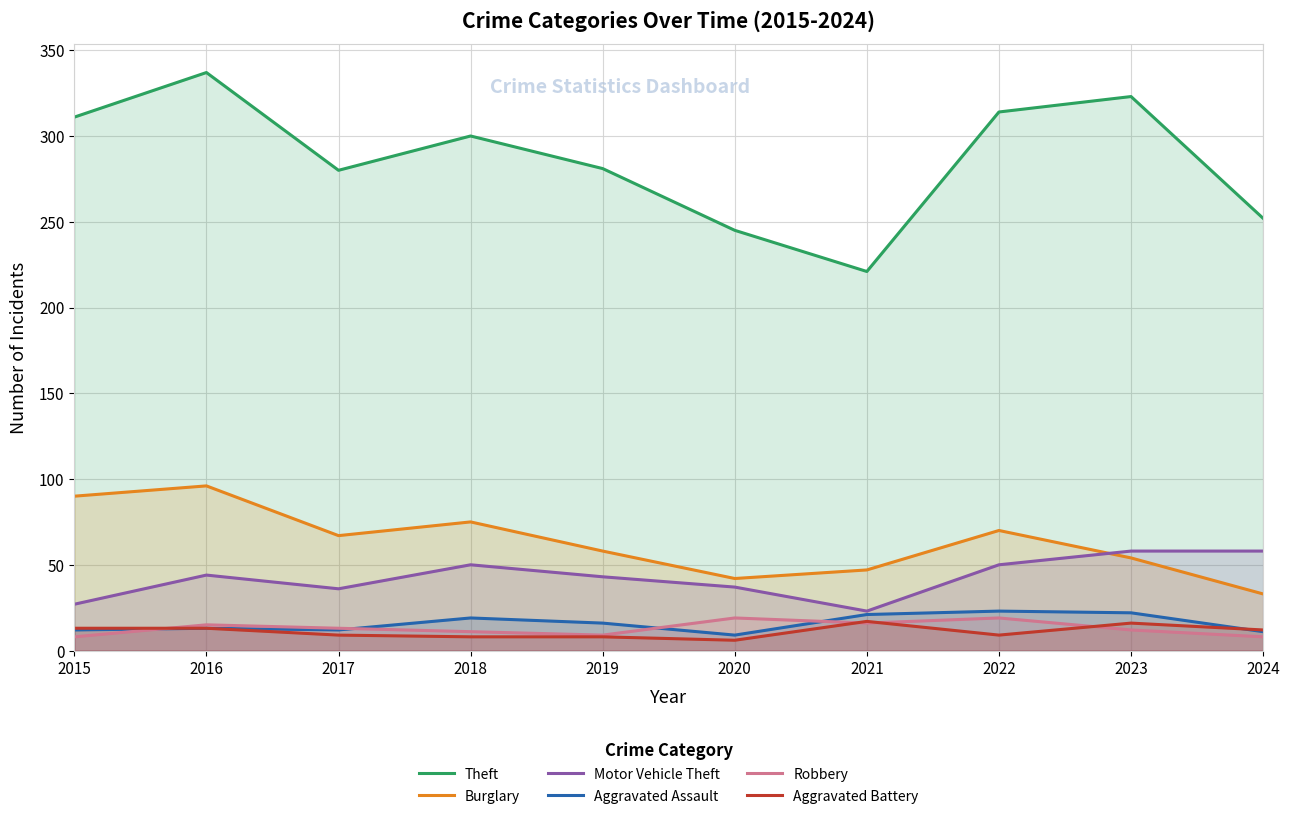

How many data points does each series have?

10